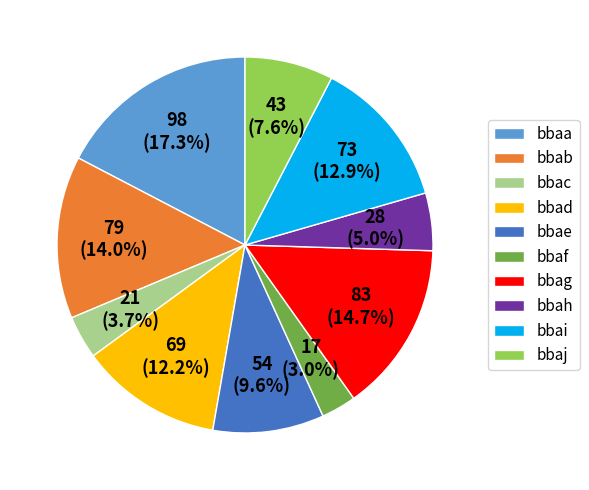

What portion of the pie excludes bbaa?

82.7%